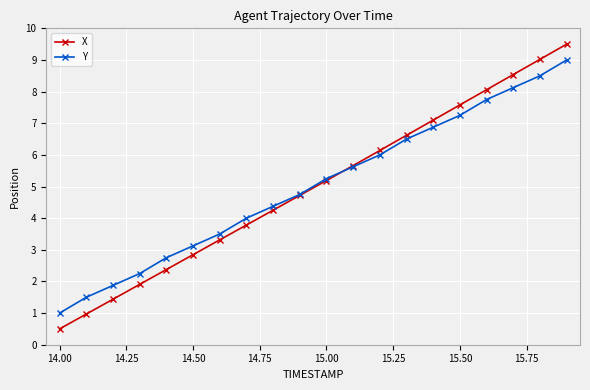

List the series in order of their peak value, lowest first.

Y, X